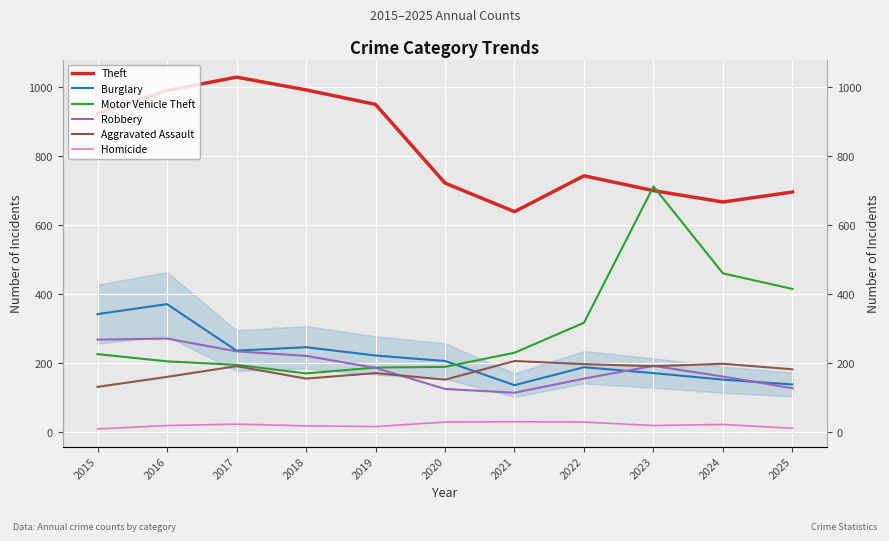

What is the difference between the Motor Vehicle Theft values at 2016 and 2018?

35